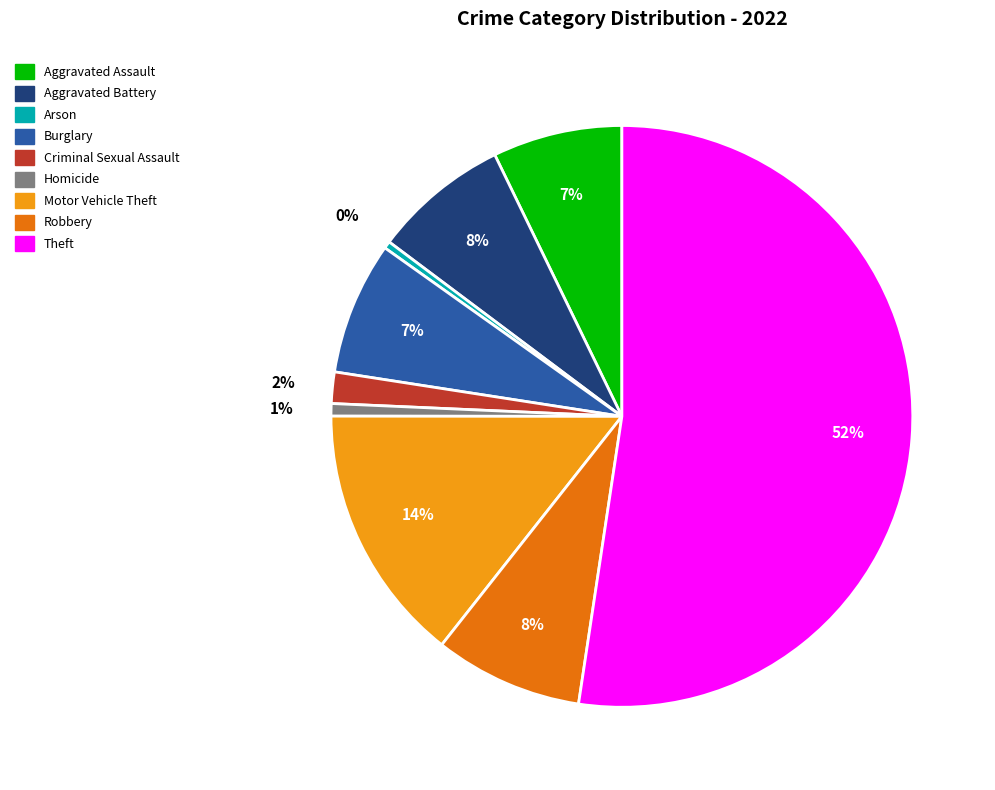

How many segments does this pie chart have?

9